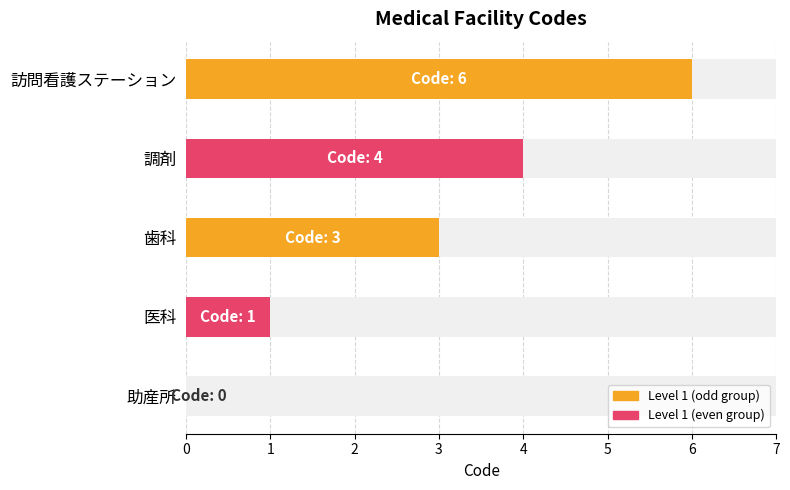

Reading left to right, extract all data points from this chart.

0	1	3	4	6